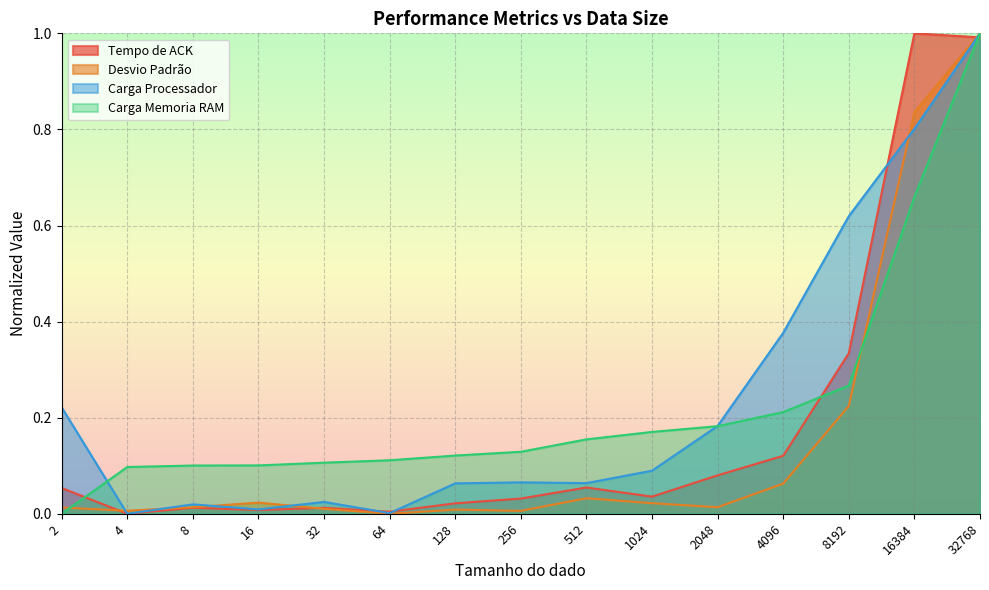

What is the average value of the Carga Processador series?

0.2